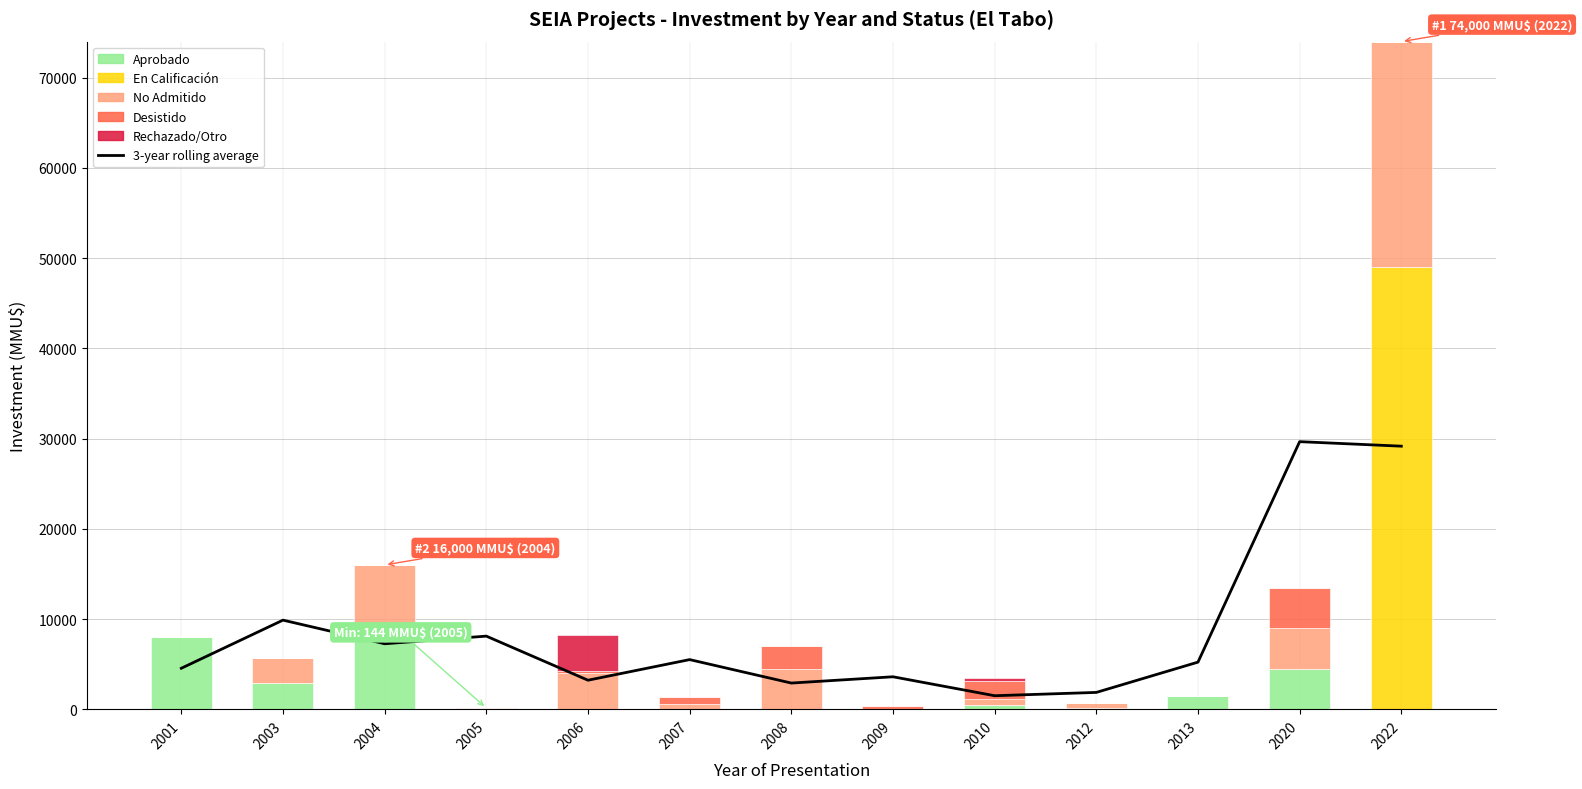

Is the value of Desistido at 2020 greater than the value of 3-year rolling average at 2006?

Yes